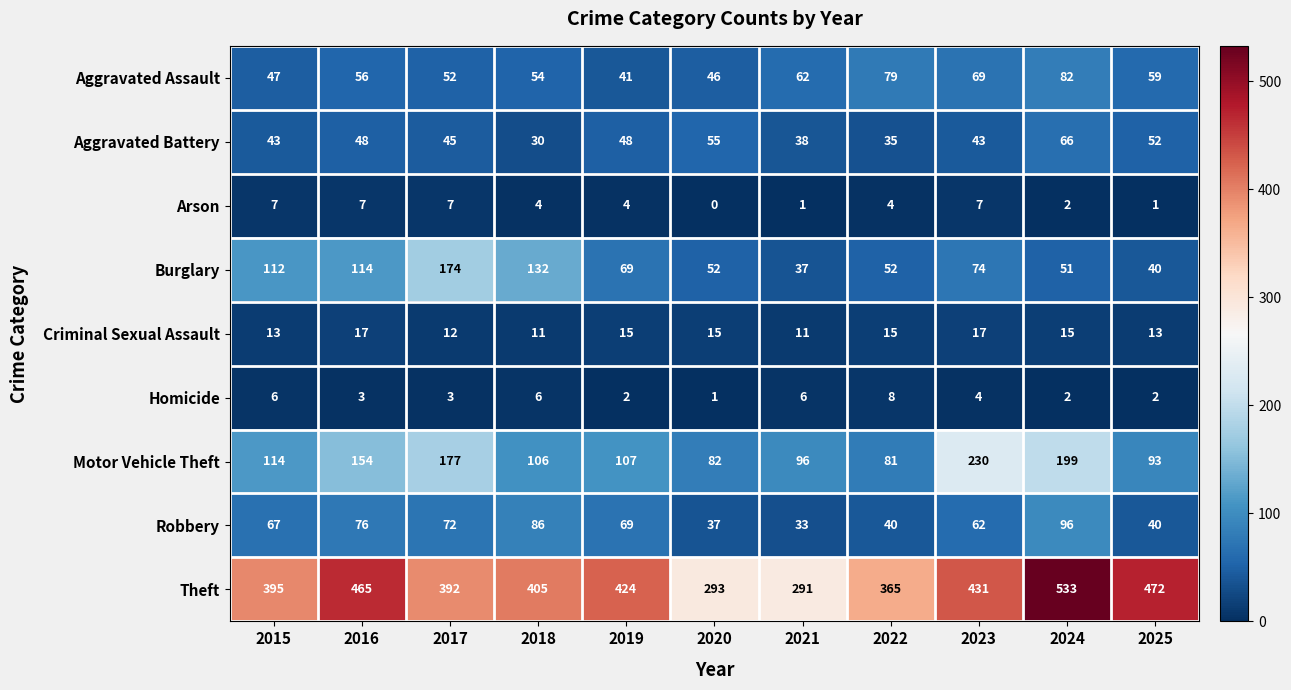

What is the total value across all series at 2018?

834